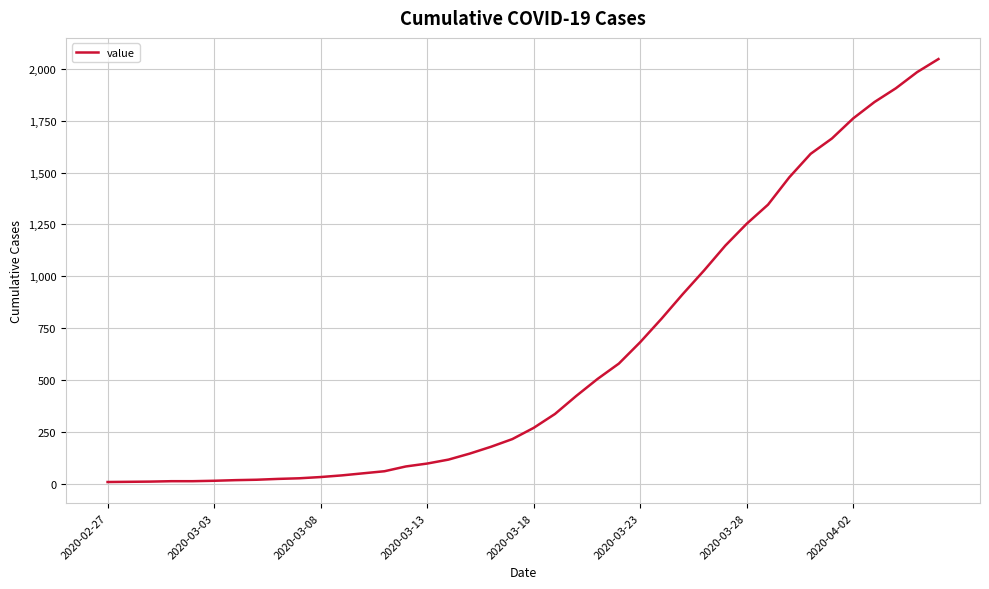

What is the maximum value shown in the chart?

2047